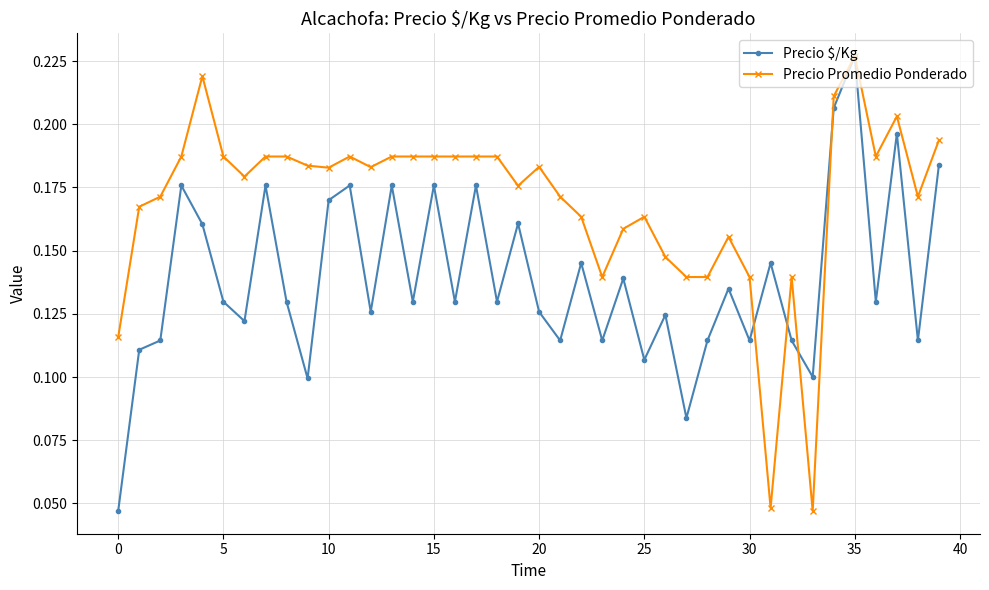

Rank the series by their average value, from lowest to highest.

Precio $/Kg, Precio Promedio Ponderado